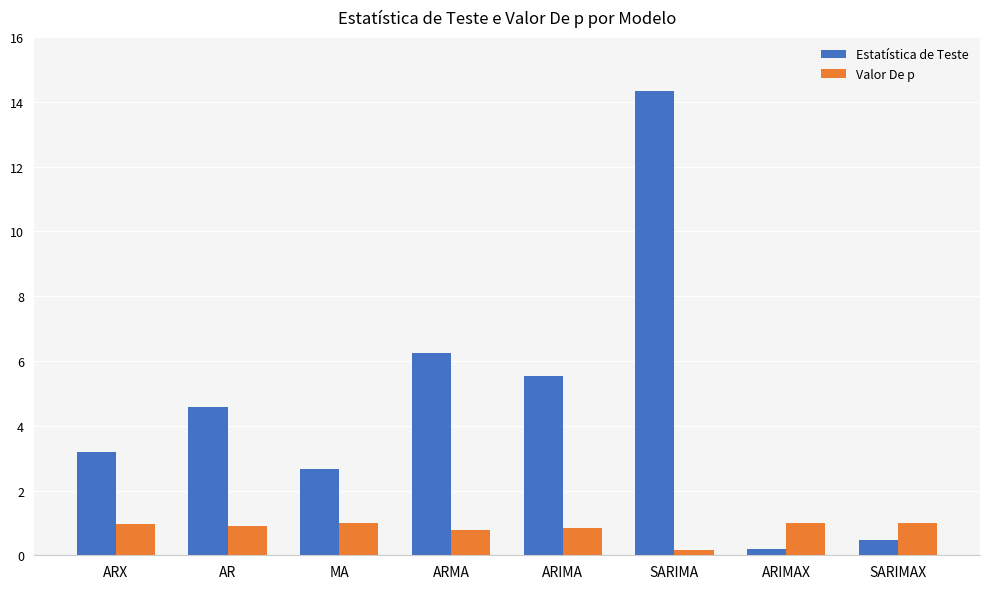

What position from the left is ARX?

1